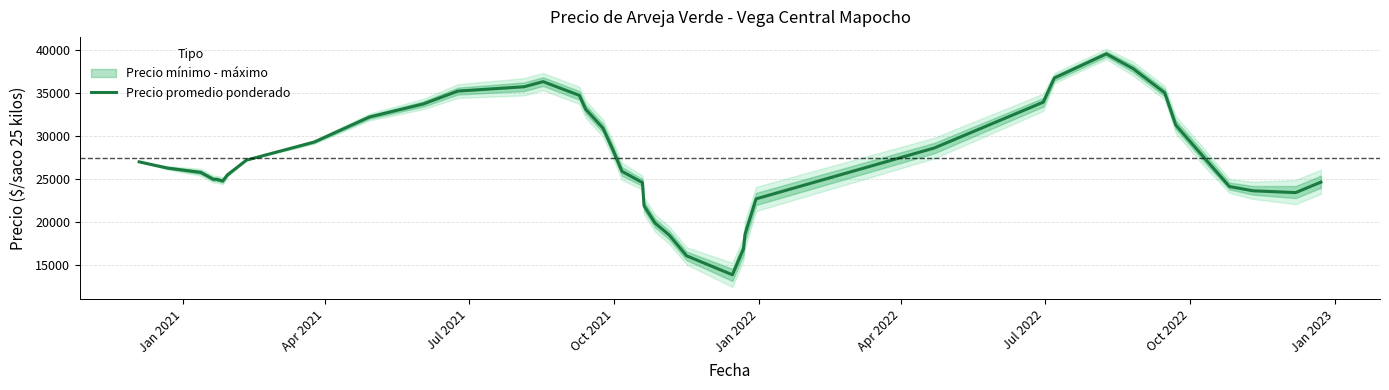

What is the highest value of the Precio promedio ponderado series?

39511.2